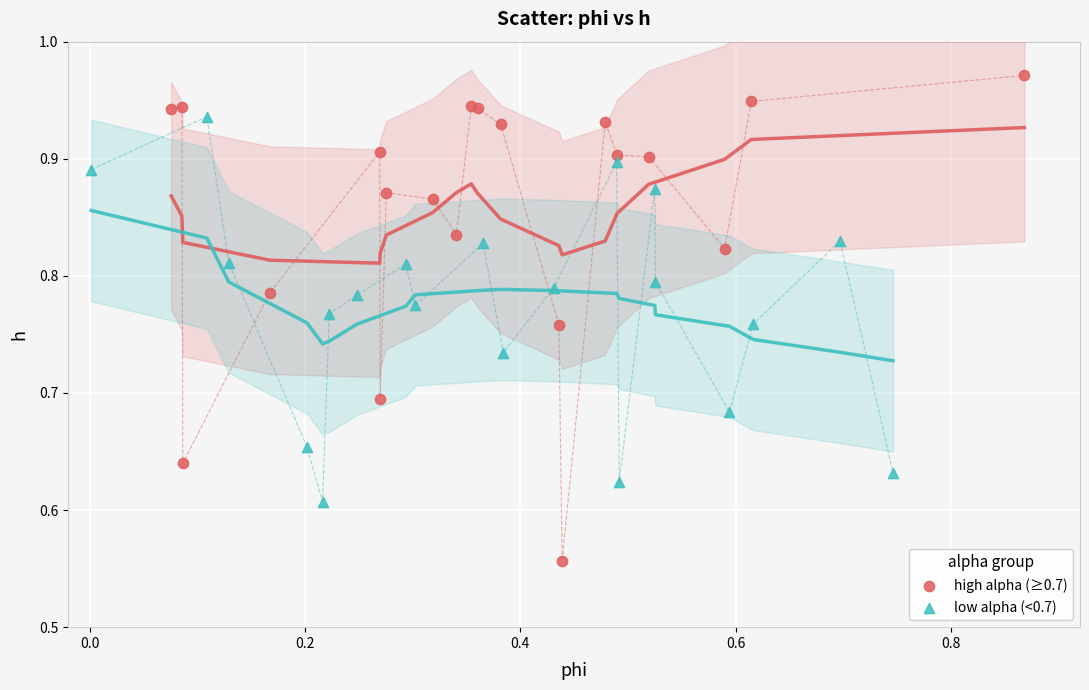

What are all the series names shown in the legend?

high alpha (≥0.7), low alpha (<0.7)